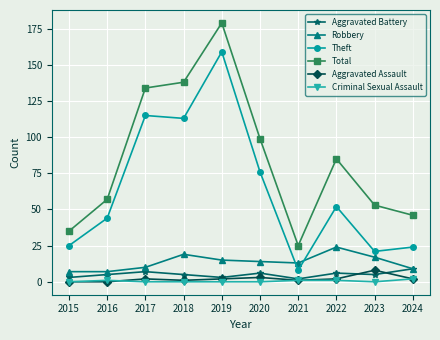

True or false: Aggravated Assault and Total intersect in this chart.

False